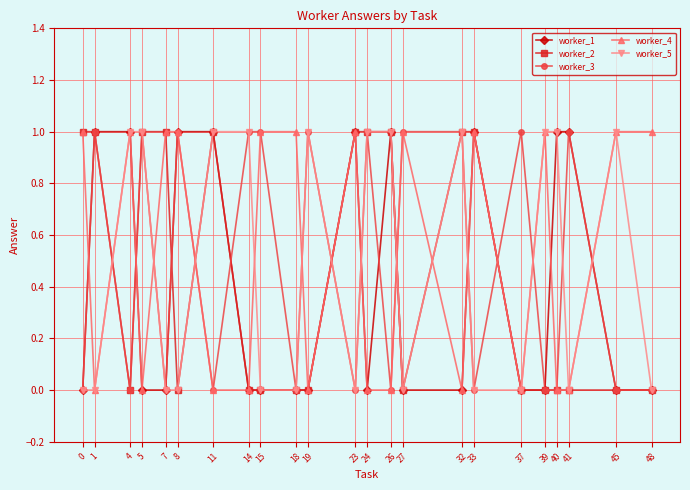

What is the value of the worker_5 point at the 20th from the left?

1